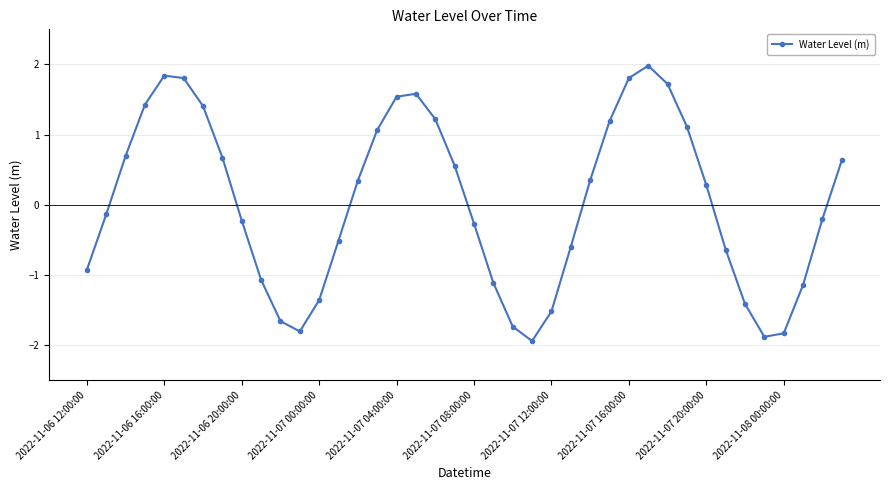

What is the difference between the maximum and minimum values?

3.9